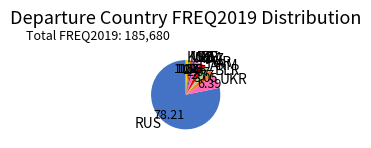

What is the ratio of the value at RUS to the value at UKR?

12.2